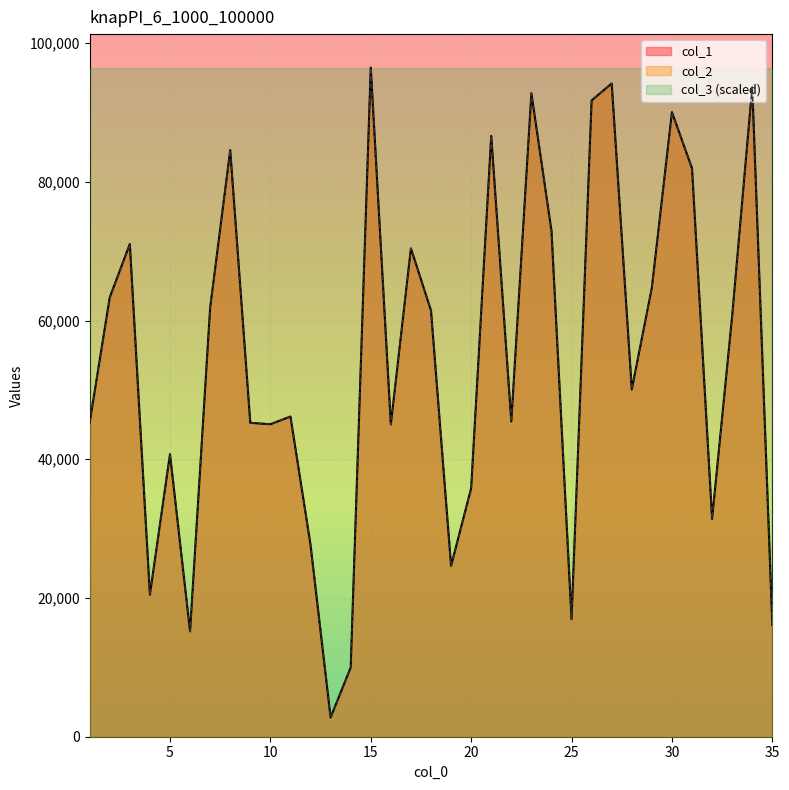

Reading left to right, extract all data points from this chart.

col_1: 1=45282	2=63328	3=71039	4=20465	5=40734	6=15193	7=61805	8=84572	9=45259	10=45047	11=46162	12=27656	13=2771	14=9971	15=96472	16=45028	17=70406	18=61456	19=24633	20=35824	21=86611	22=45462	23=92762	24=72942	25=16950	26=91735	27=94181	28=50075	29=64724	30=90054	31=81944	32=31413	33=60659	34=93679	35=16097
col_2: 1=45282	2=63328	3=71039	4=20465	5=40734	6=15193	7=61805	8=84572	9=45259	10=45047	11=46162	12=27656	13=2771	14=9971	15=96472	16=45028	17=70406	18=61456	19=24633	20=35824	21=86611	22=45462	23=92762	24=72942	25=16950	26=91735	27=94181	28=50075	29=64724	30=90054	31=81944	32=31413	33=60659	34=93679	35=16097